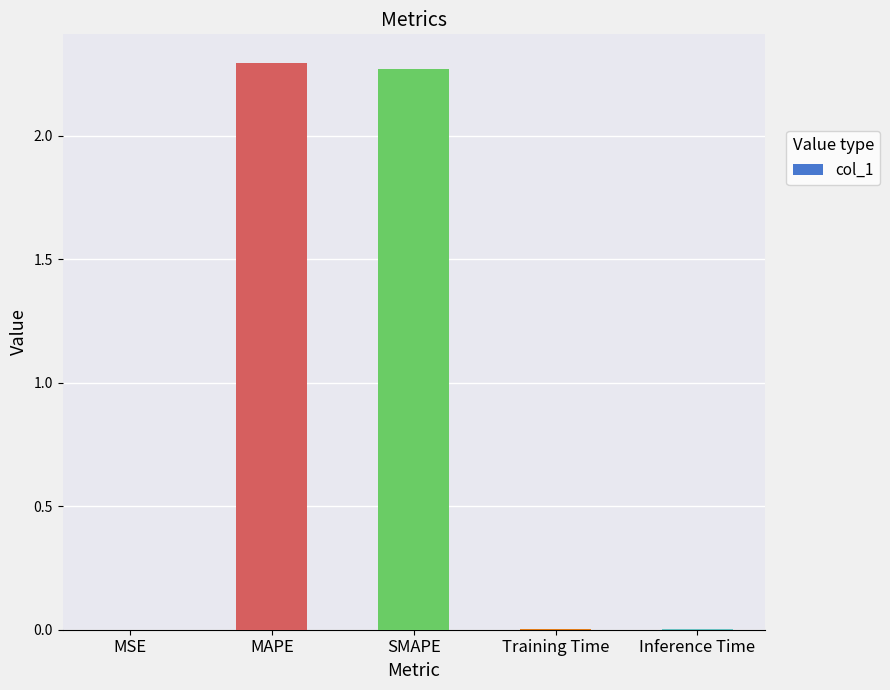

Between SMAPE and Training Time, which is larger?

SMAPE